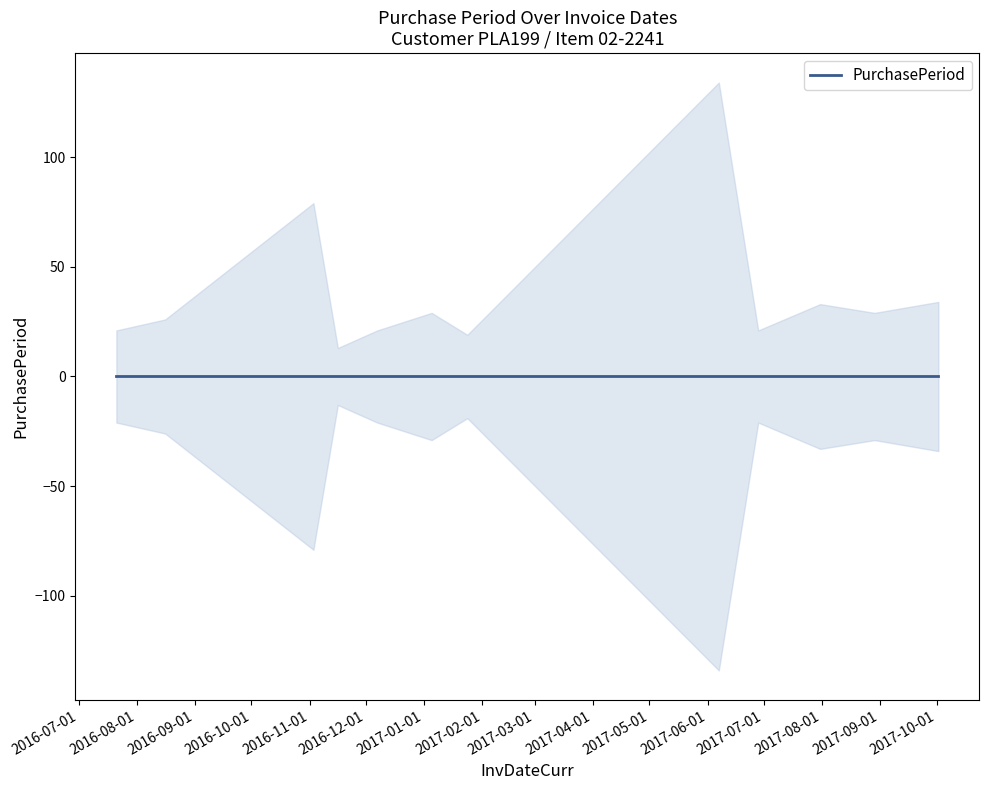

Reading right to left, list all the values displayed in this chart.

34	29	33	21	134	19	29	21	13	79	26	21